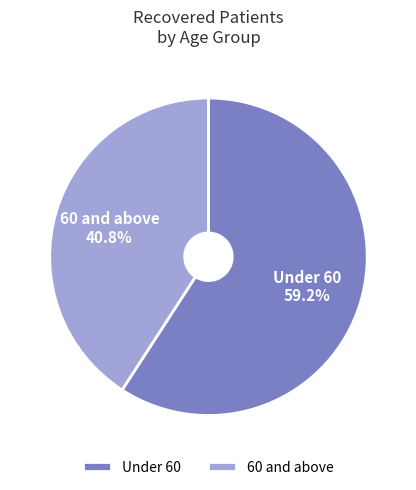

How much of the chart is everything except Under 60?

40.8%